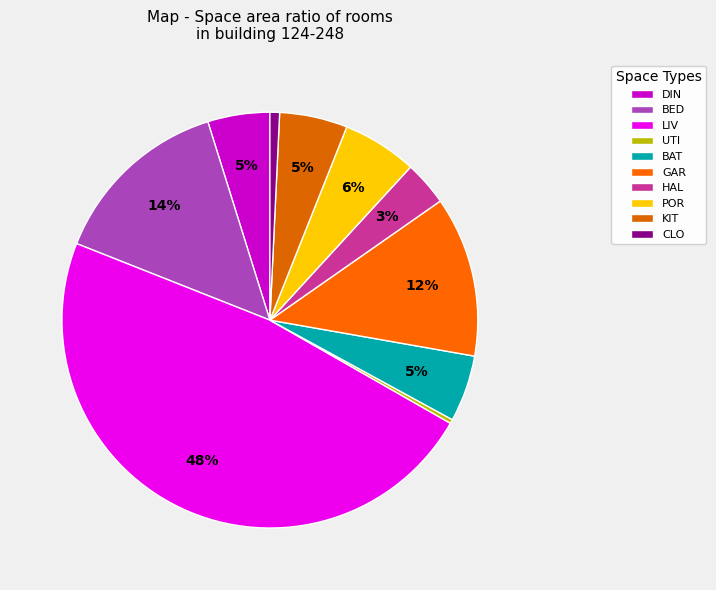

True or false: LIV accounts for 35% of the total.

False